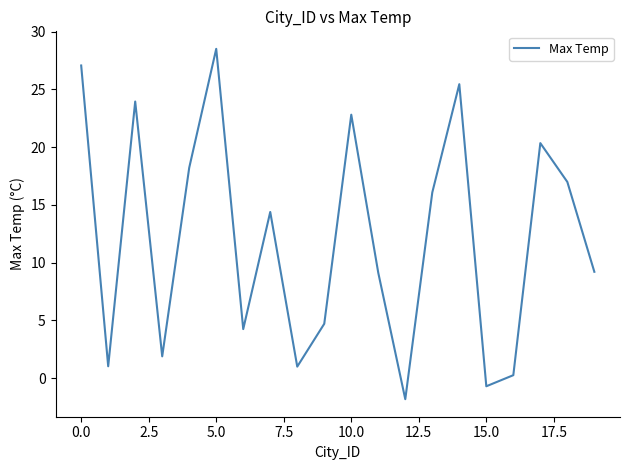

How many interior local valleys (lower than both neighbors) does the data have?

6